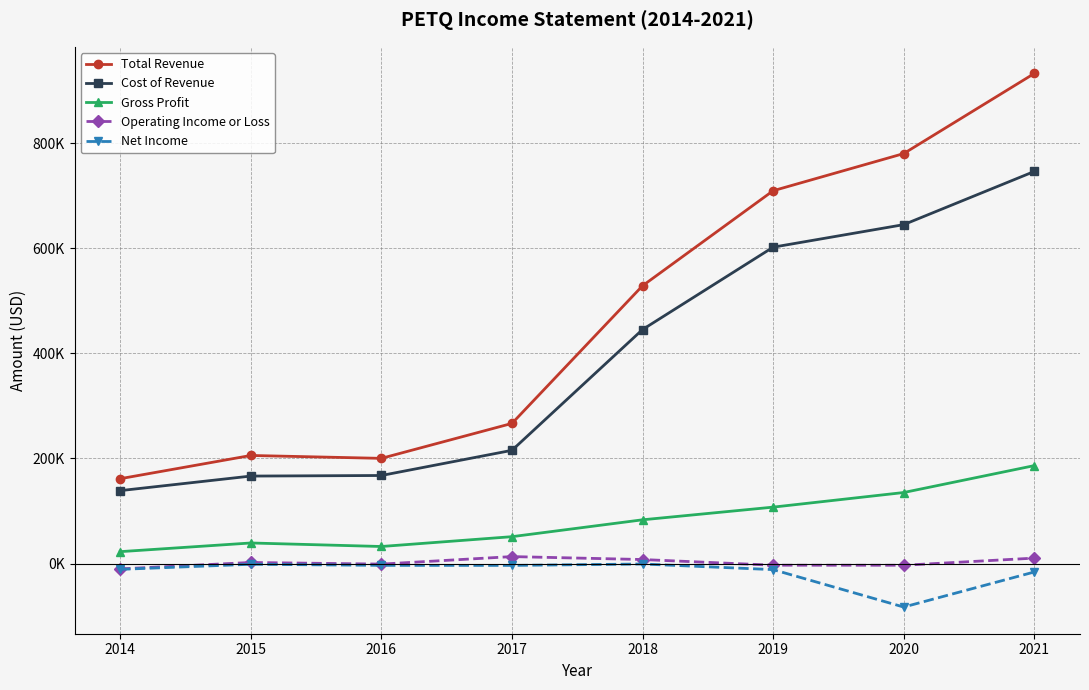

Where is Net Income nearest to the value -41750?

2021